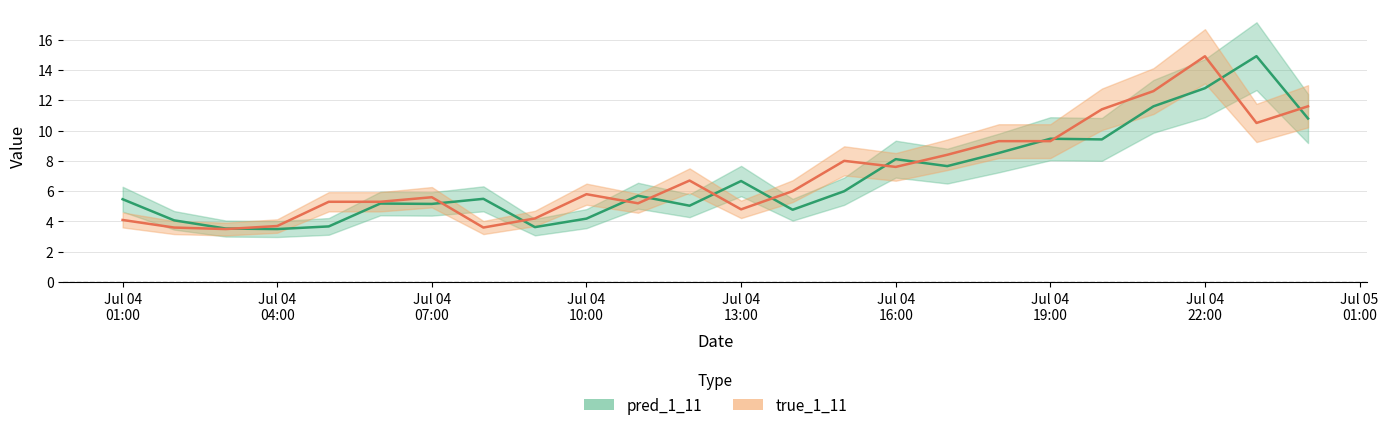

What is the difference between the highest and lowest values at Jul 04 07:00?

0.4